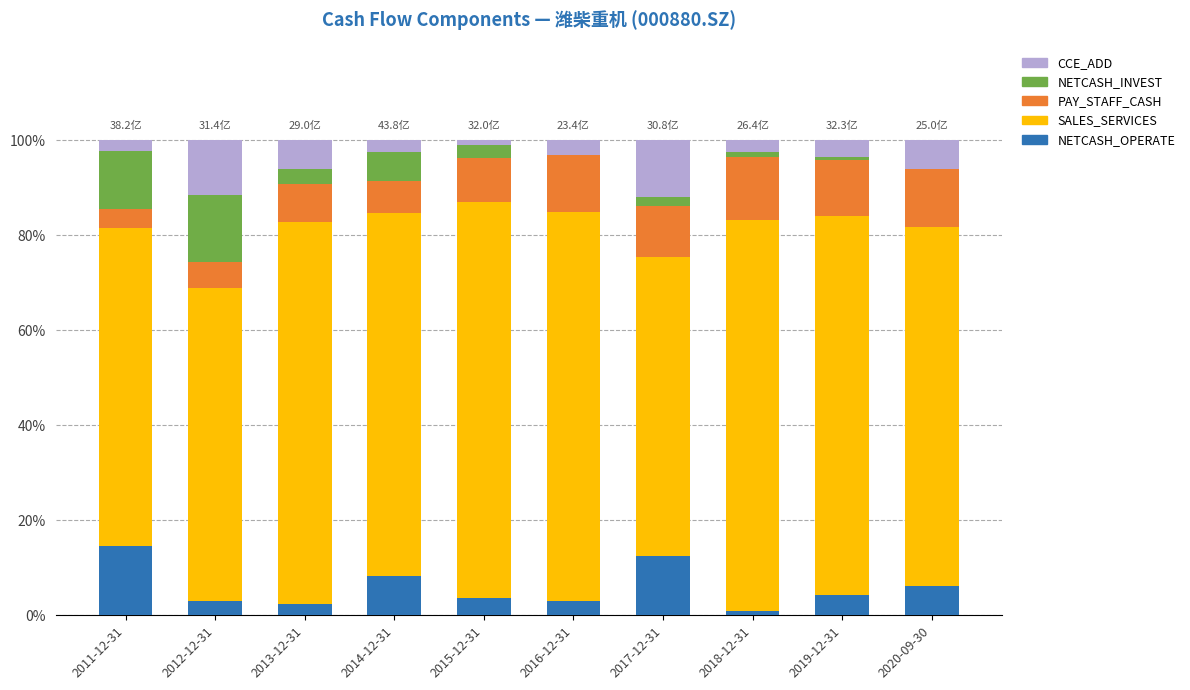

What is the maximum value for NETCASH_OPERATE?

14.6